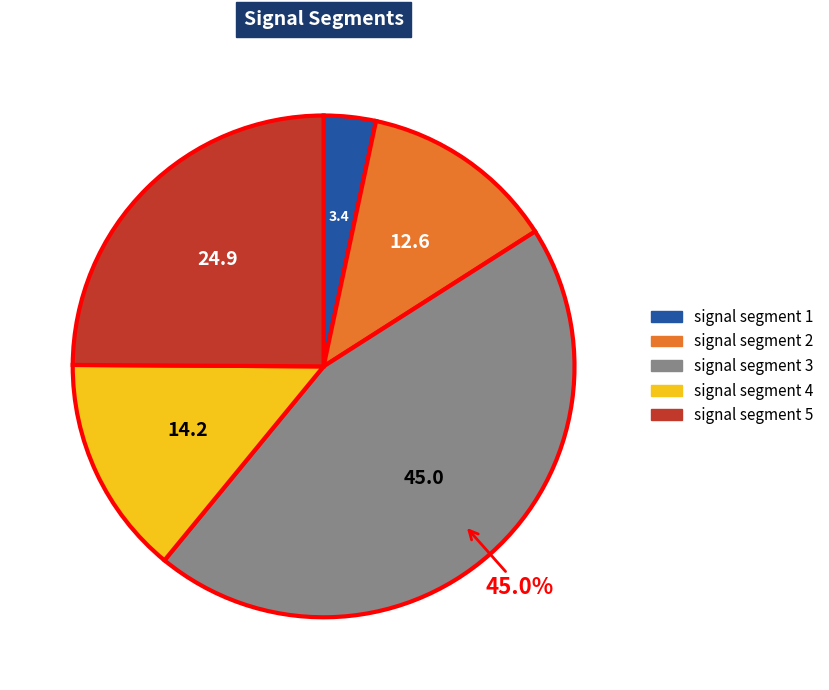

What is the largest slice in the pie chart?

signal segment 3